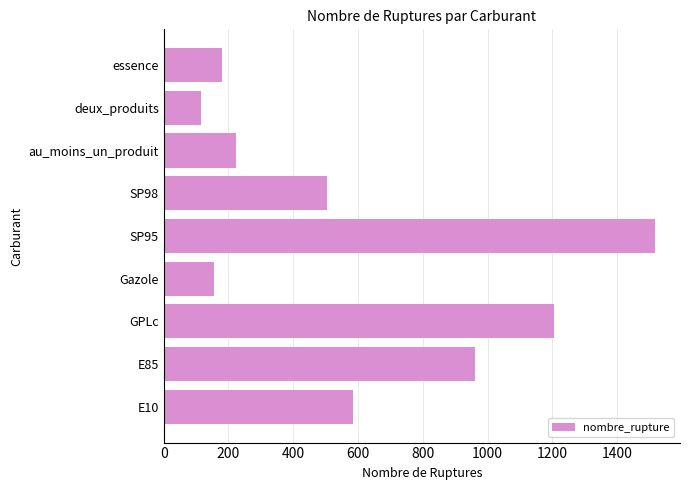

At which label is the value closest to 816?

E85